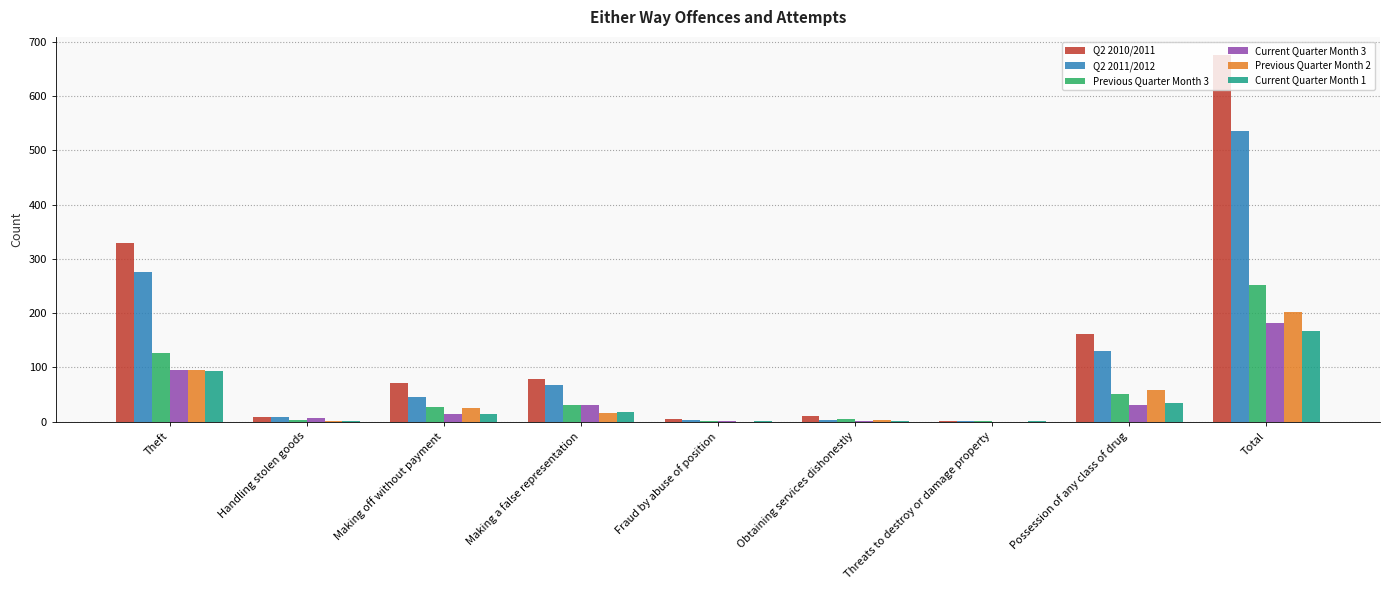

Between Fraud by abuse of position and Total, which series saw the biggest shift?

Q2 2010/2011